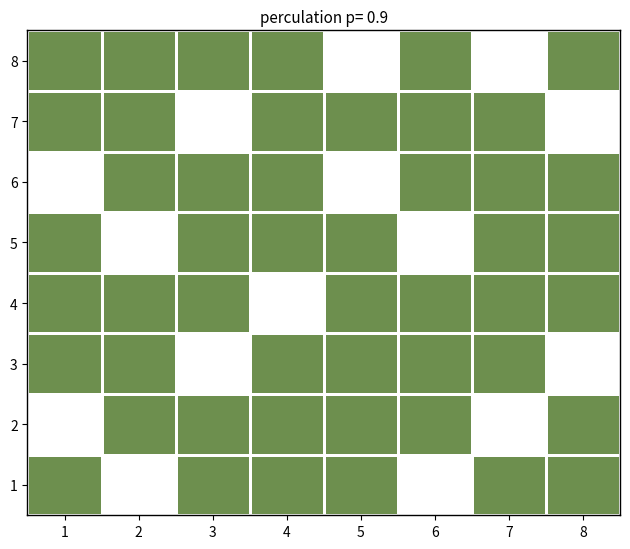

Reading left to right, list all the values displayed in this chart.

1: 1=1	2=0	3=1	4=1	5=1	6=0	7=1	8=1
2: 1=0	2=1	3=1	4=1	5=1	6=1	7=0	8=1
3: 1=1	2=1	3=0	4=1	5=1	6=1	7=1	8=0
4: 1=1	2=1	3=1	4=0	5=1	6=1	7=1	8=1
5: 1=1	2=0	3=1	4=1	5=1	6=0	7=1	8=1
6: 1=0	2=1	3=1	4=1	5=0	6=1	7=1	8=1
7: 1=1	2=1	3=0	4=1	5=1	6=1	7=1	8=0
8: 1=1	2=1	3=1	4=1	5=0	6=1	7=0	8=1